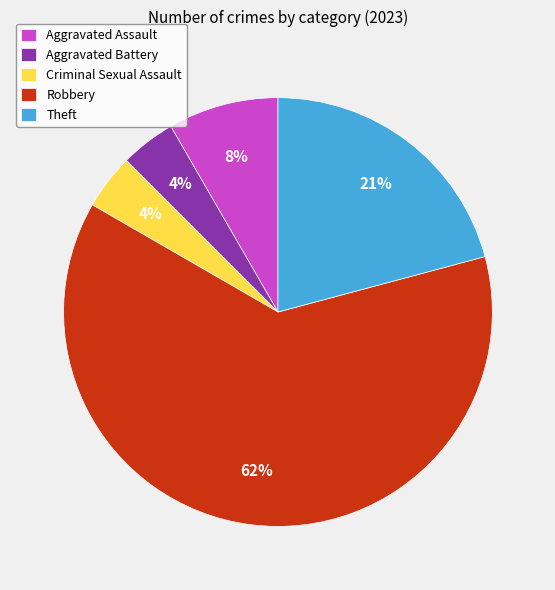

Which slice is the largest?

Robbery